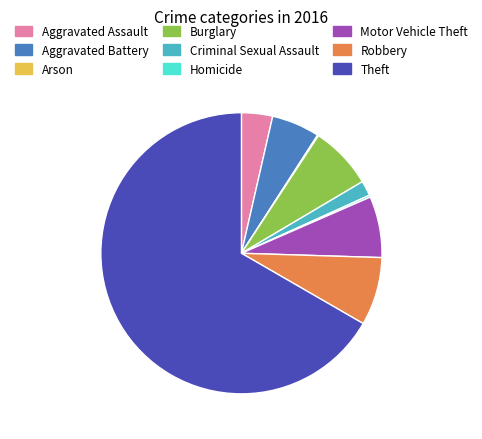

The Aggravated Assault slice represents 14% of the pie. True or false?

False